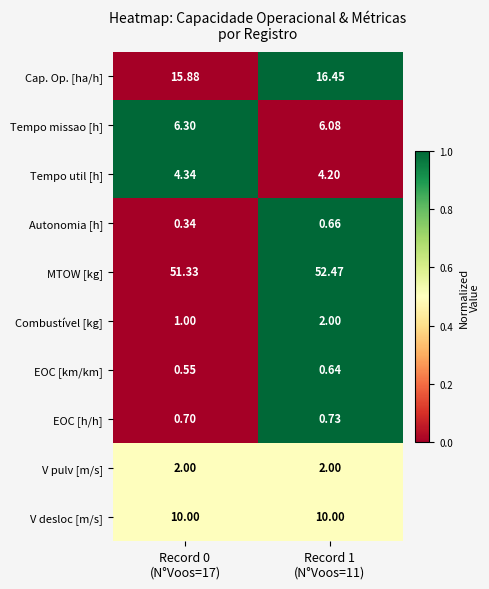

Between Record 0
(N°Voos=17) and Record 1
(N°Voos=11), which series saw the biggest shift?

MTOW [kg]